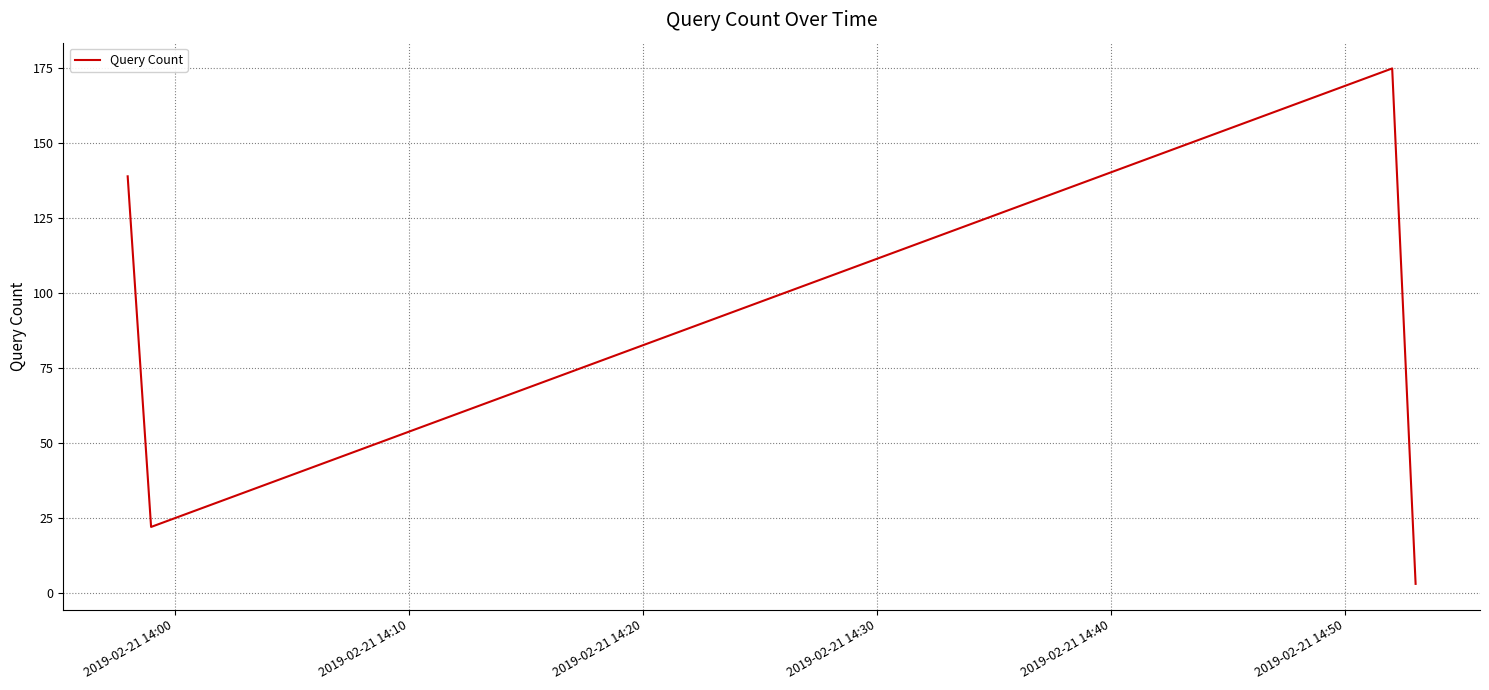

What is the sum of all values?

339